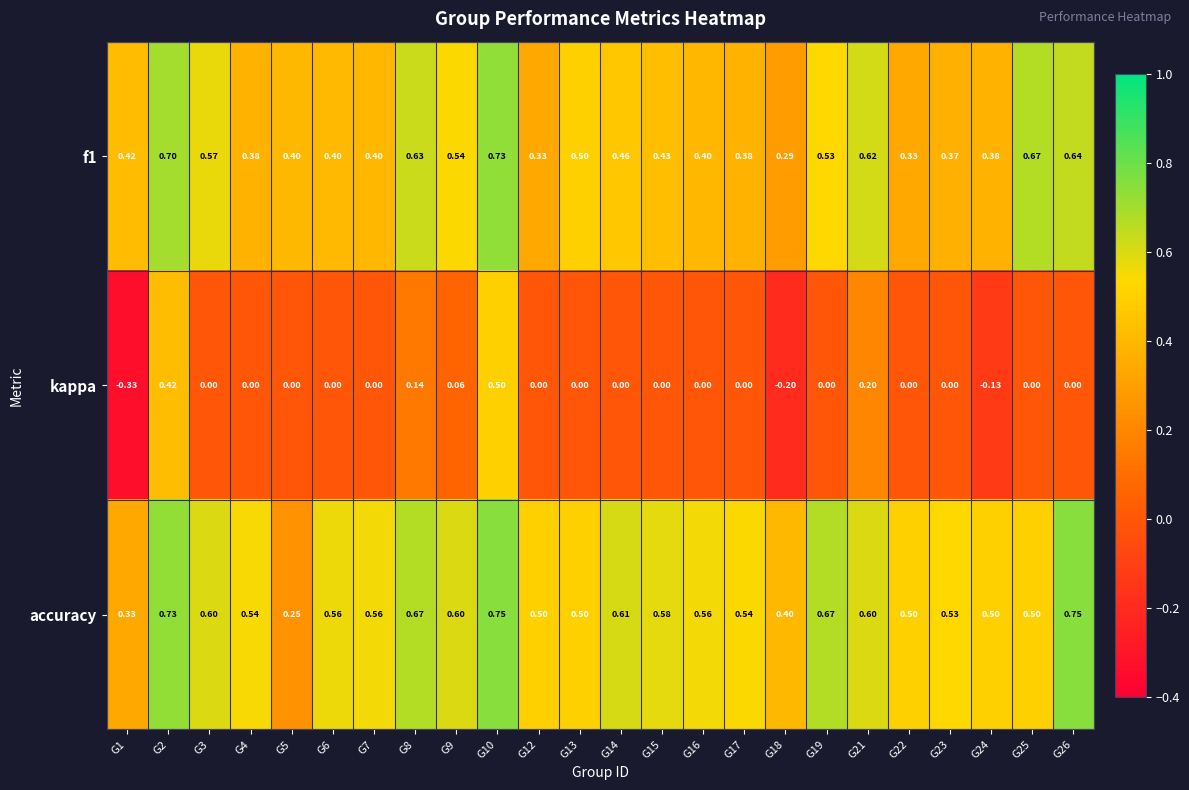

Is the value of accuracy at G15 greater than the value of f1 at G19?

Yes